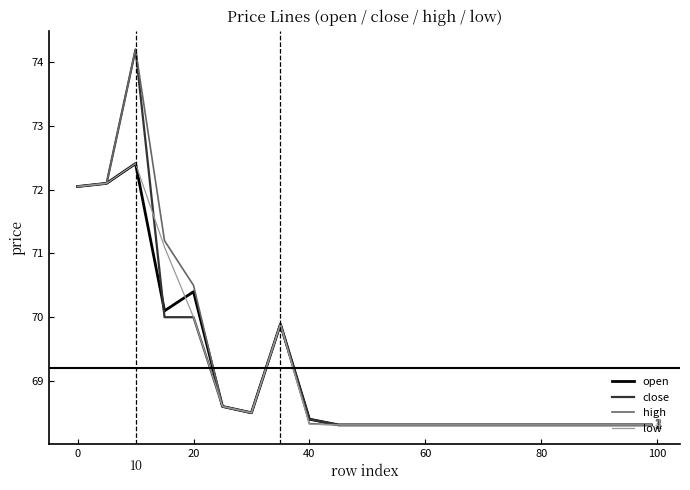

True or false: open has more than 2 points higher than both neighbors.

True